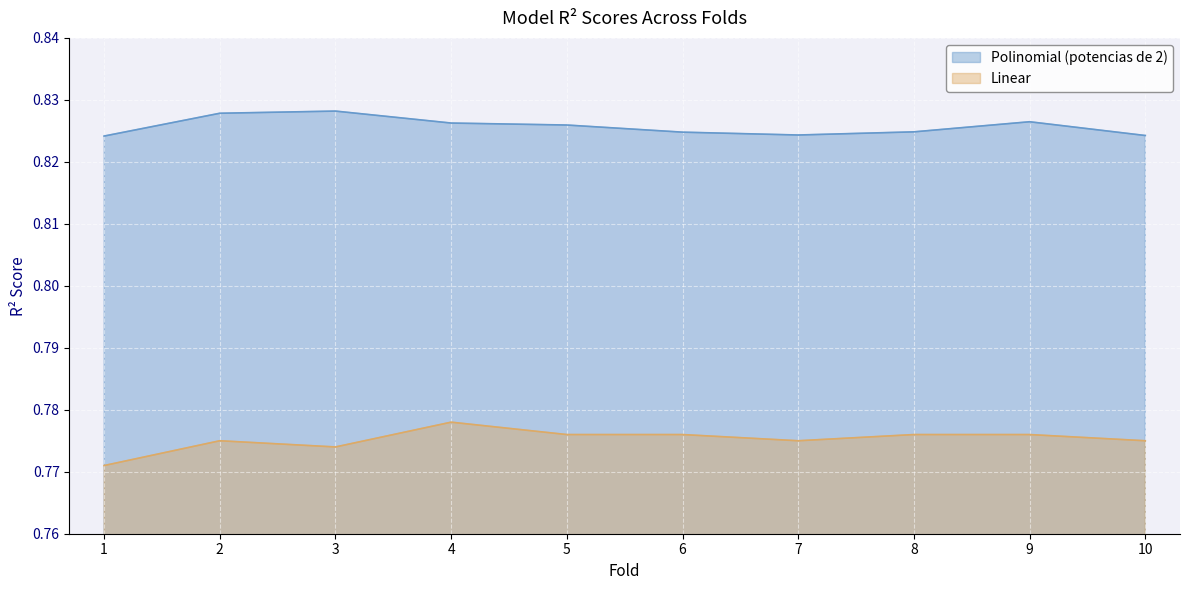

Is it true that Polinomial (potencias de 2) equals 0.8 at 1?

True